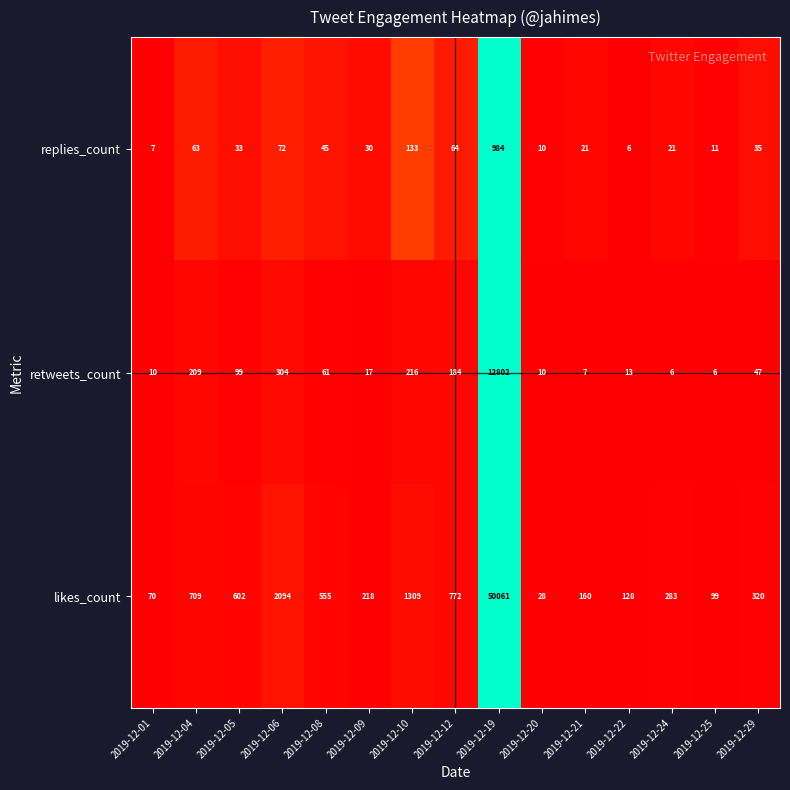

List the series in order of their peak value, highest first.

likes_count, retweets_count, replies_count